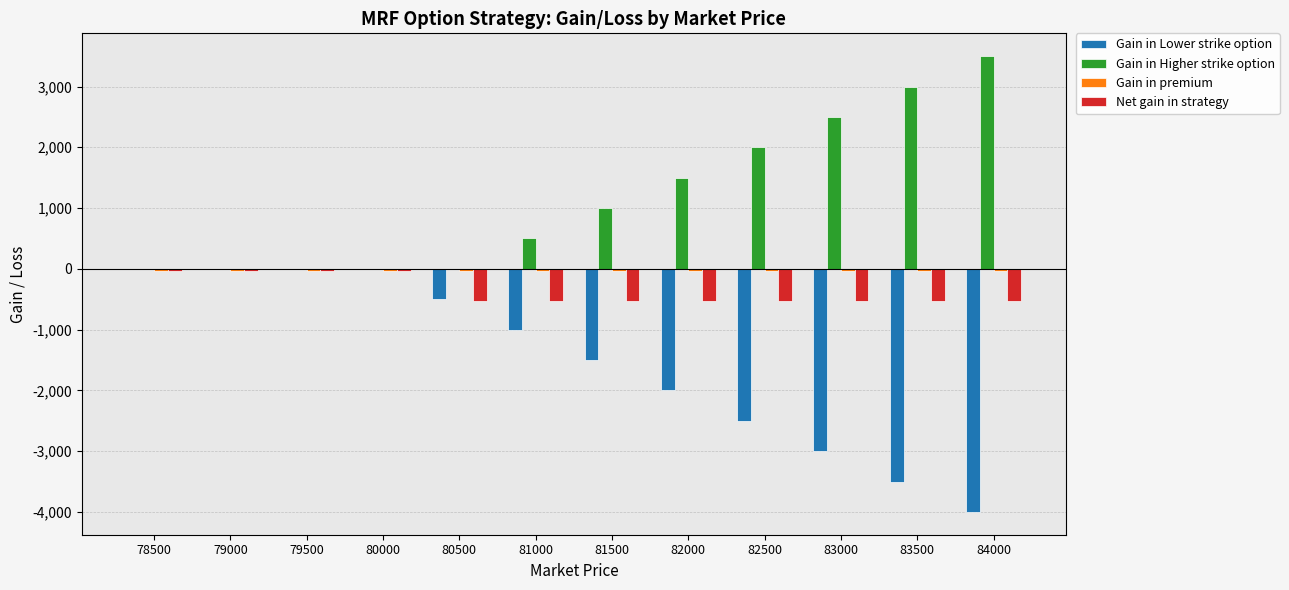

Which series has the largest total across all categories?

Gain in Higher strike option